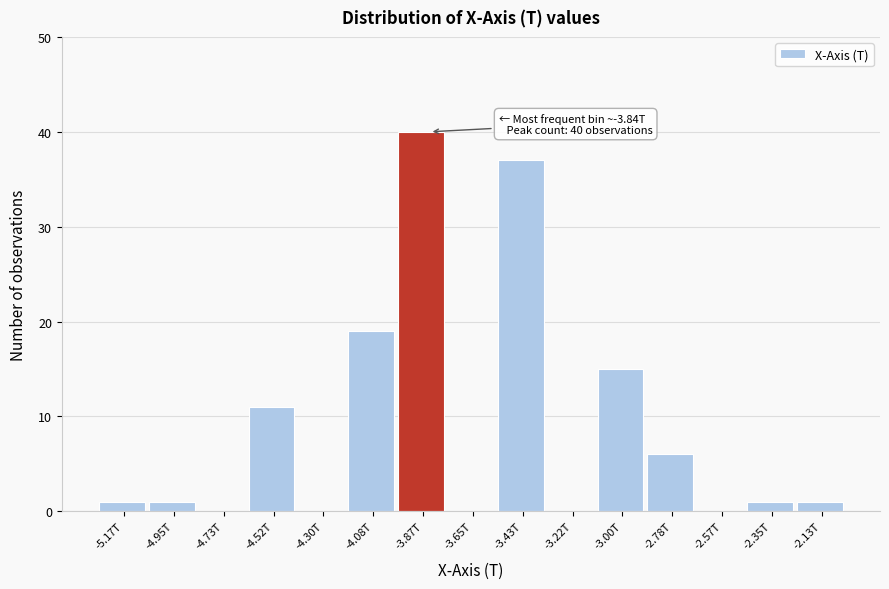

Reading left to right, transcribe all the data shown in this chart.

-5.17T=1	-4.95T=1	-4.73T=0	-4.52T=11	-4.30T=0	-4.08T=19	-3.87T=40	-3.65T=0	-3.43T=37	-3.22T=0	-3.00T=15	-2.78T=6	-2.57T=0	-2.35T=1	-2.13T=1